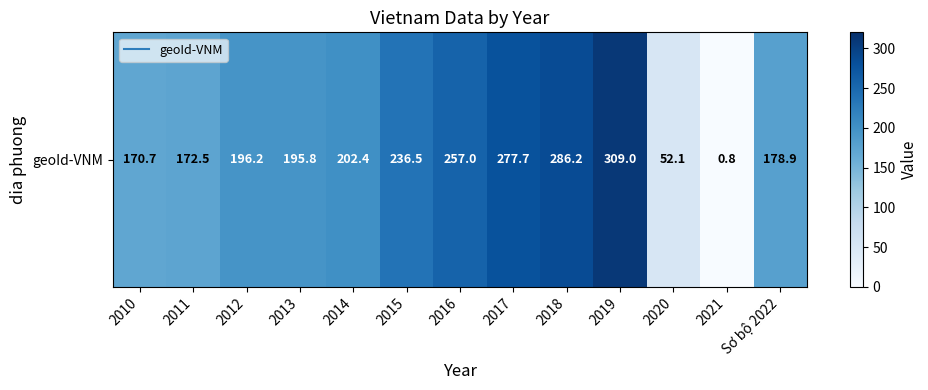

Reading left to right, what are all the values shown in this chart?

2010=170.7	2011=172.5	2012=196.2	2013=195.8	2014=202.4	2015=236.5	2016=257.0	2017=277.7	2018=286.2	2019=309.0	2020=52.1	2021=0.8	Sơ bộ 2022=178.9